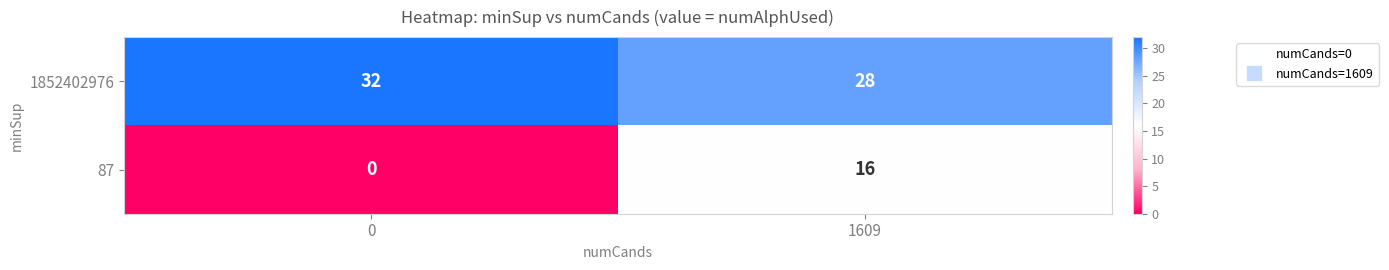

How many data points does each series have?

2